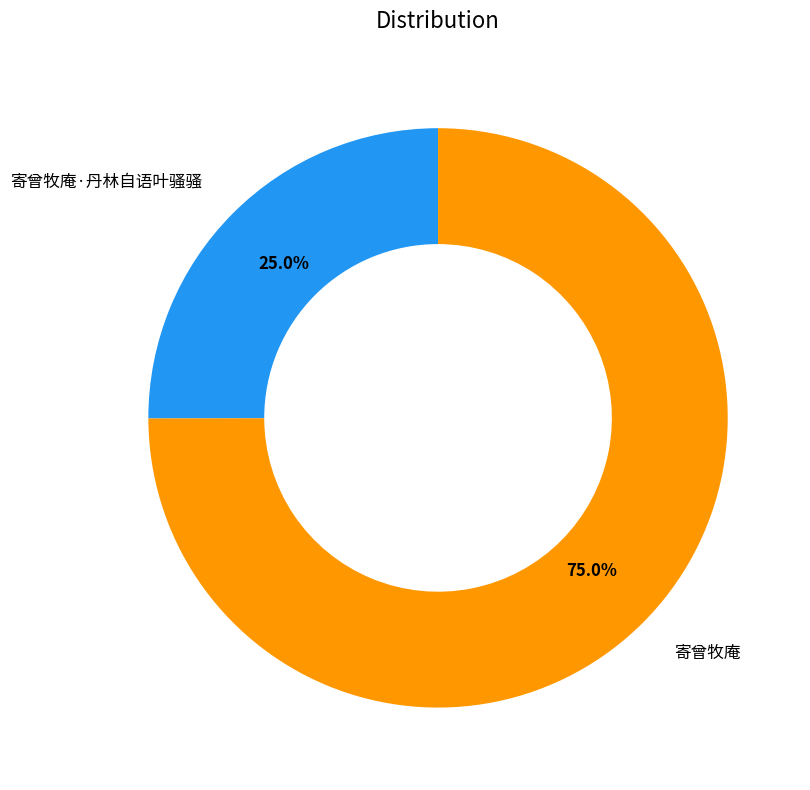

To the nearest percent, what is the difference between the largest and smallest slice percentages?

50%